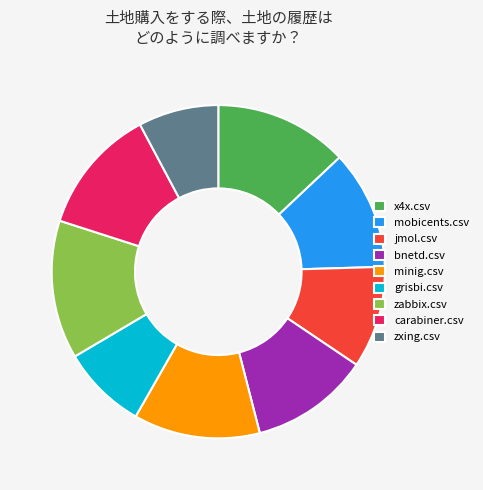

The jmol.csv slice represents 10% of the pie. True or false?

True